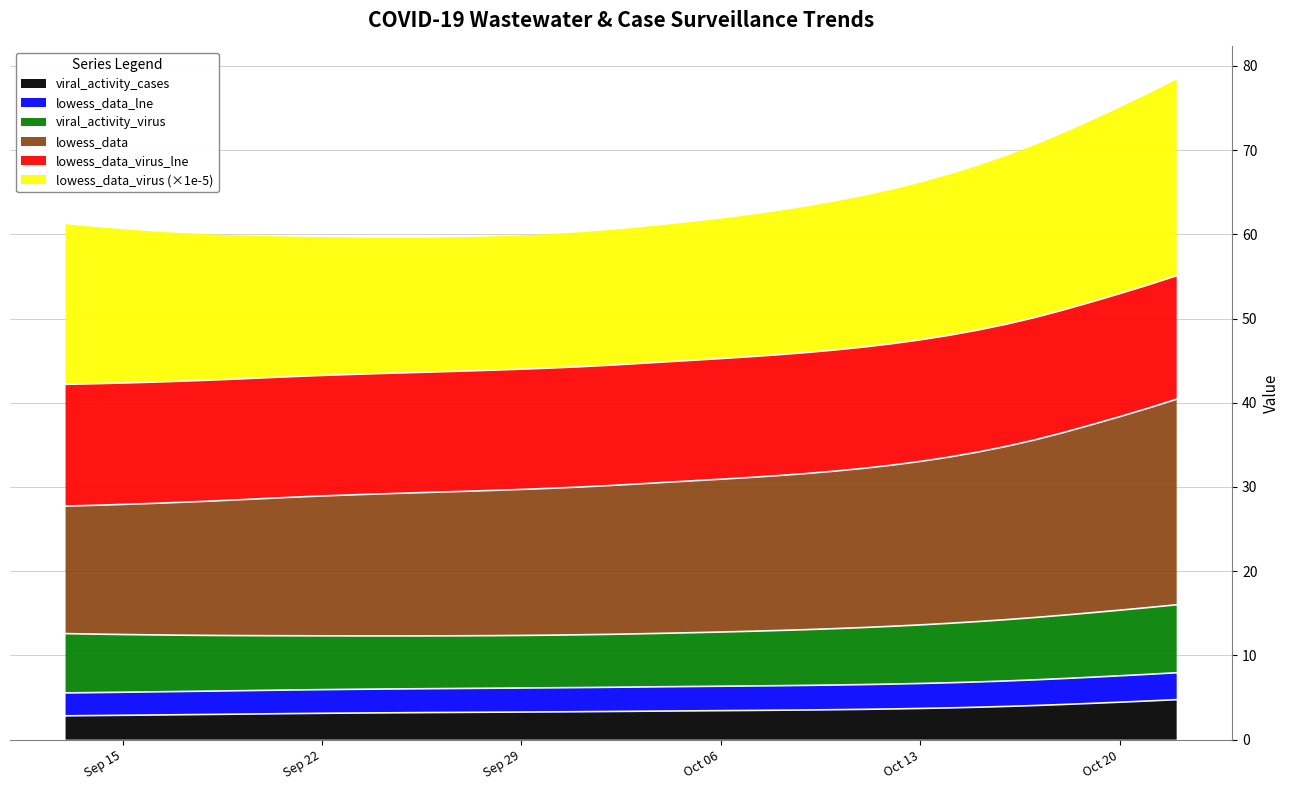

True or false: lowess_data and viral_activity_cases intersect in this chart.

False